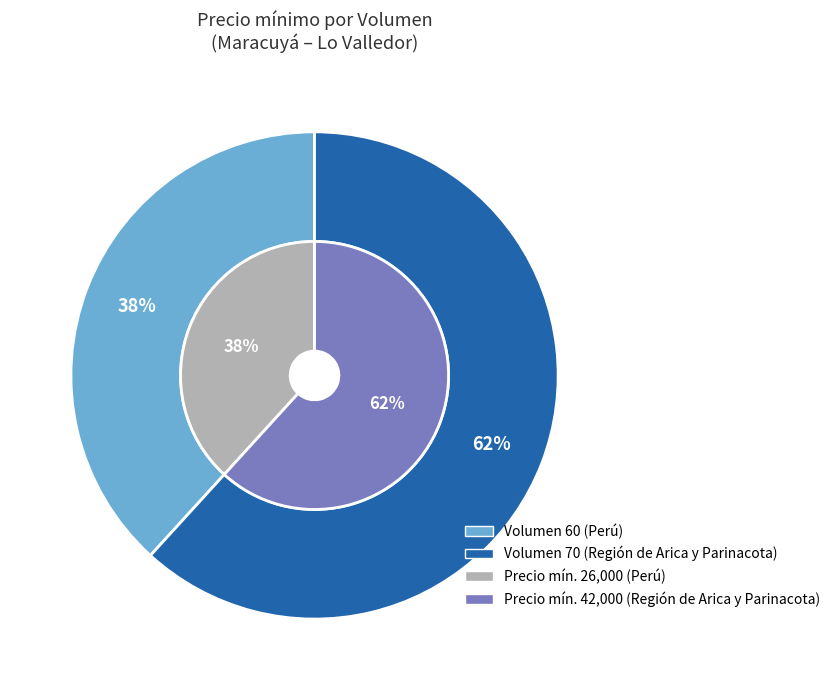

To the nearest percent, what portion does 70 represent?

62%